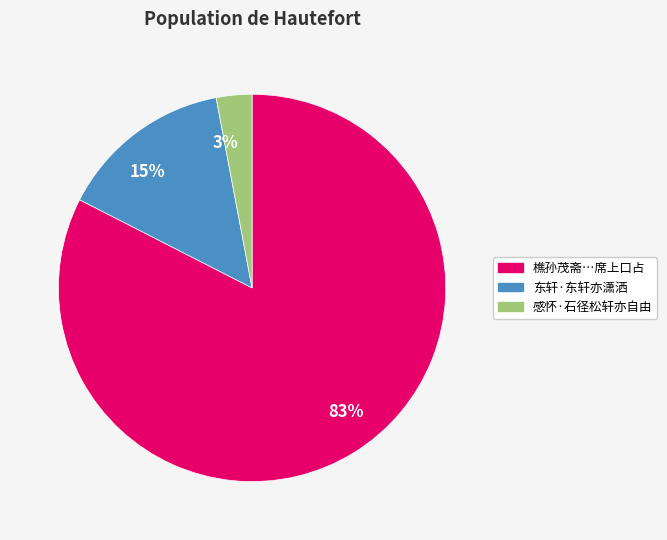

Does 东轩·东轩亦潇洒 account for over 50% of the chart?

No